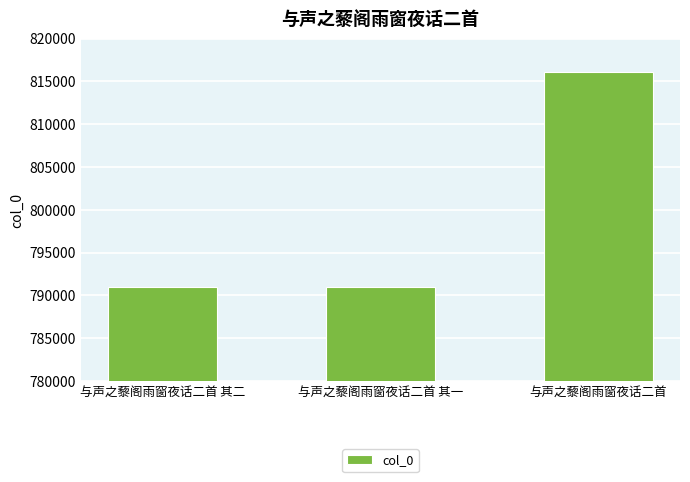

How many values are below 790930?

1